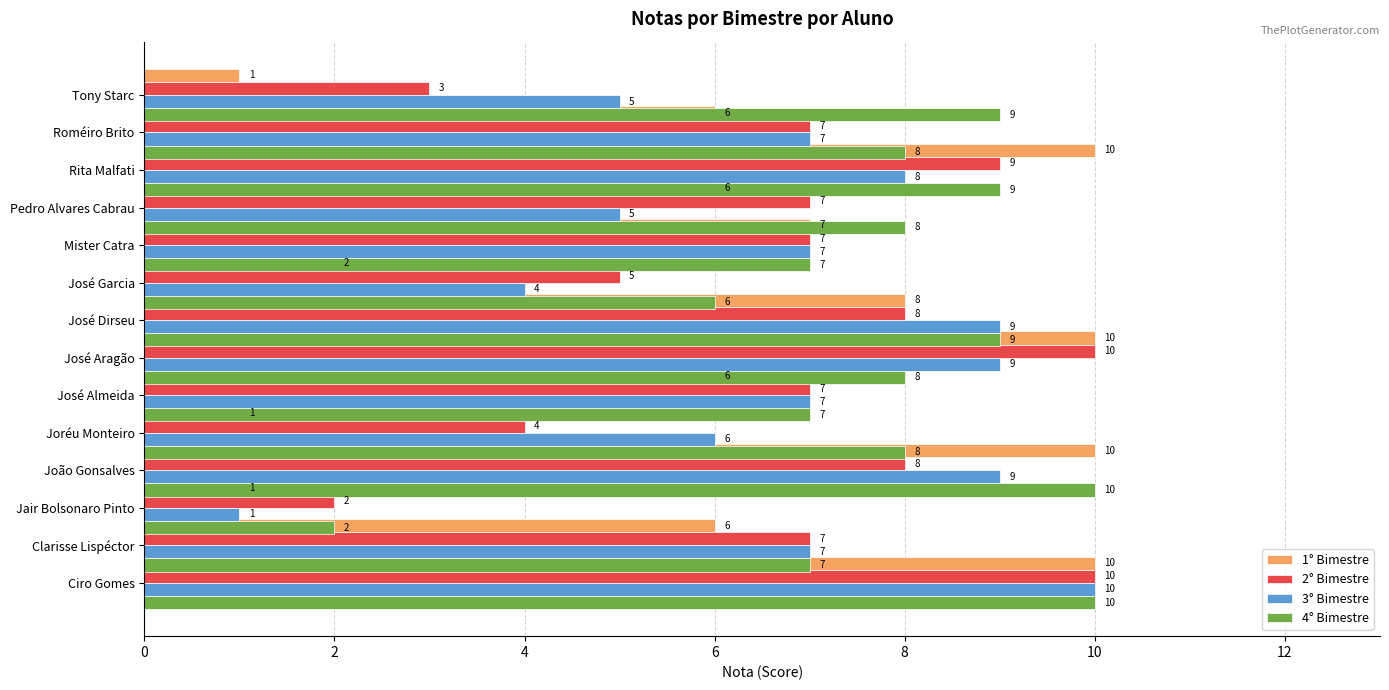

Which has a higher value, 10 or 0?

10